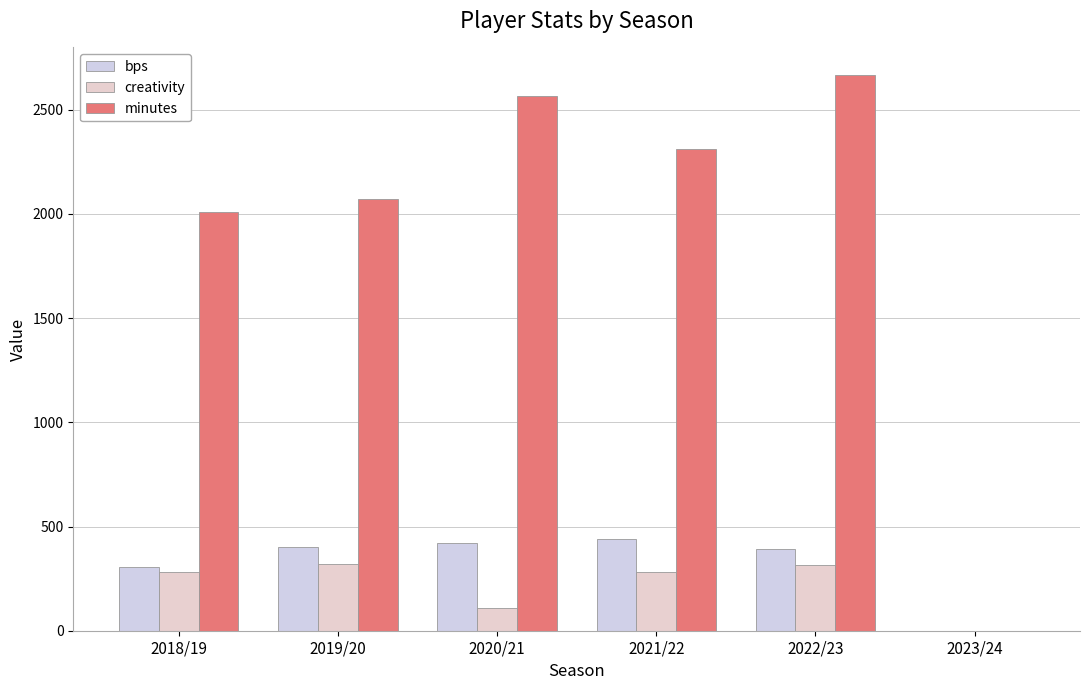

Which series has the widest spread of values?

minutes